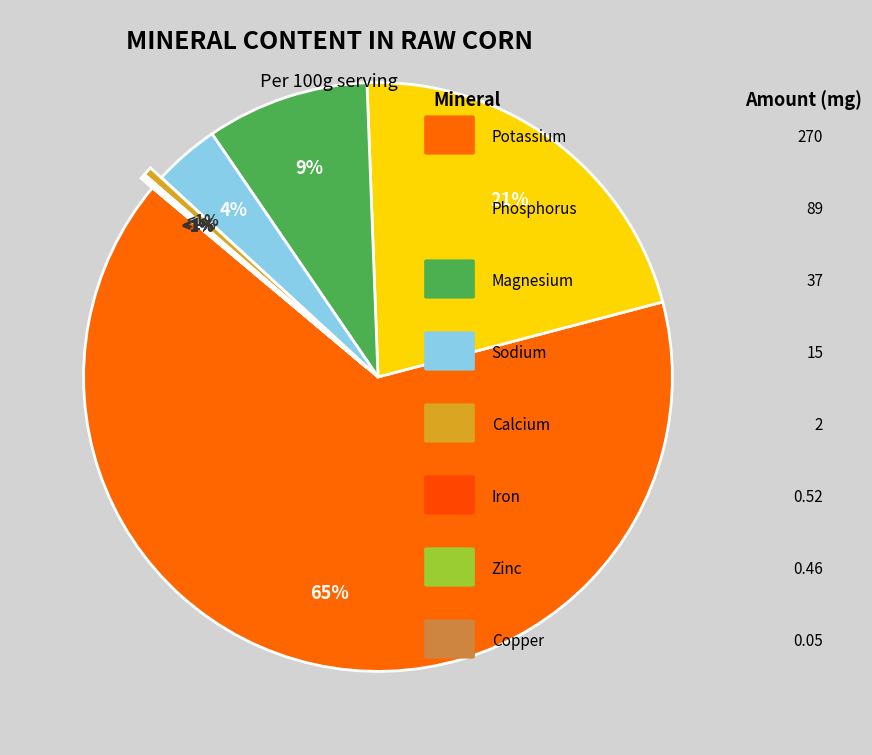

What percentage is the Potassium slice, to the nearest percent?

65%